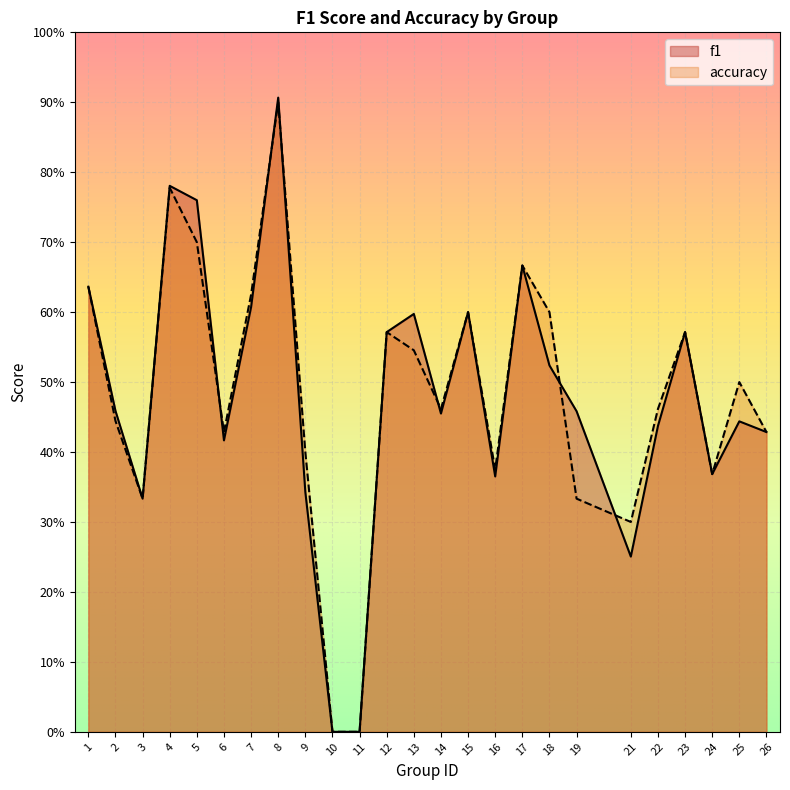

Is it true that f1 equals 0.6 at 1?

True